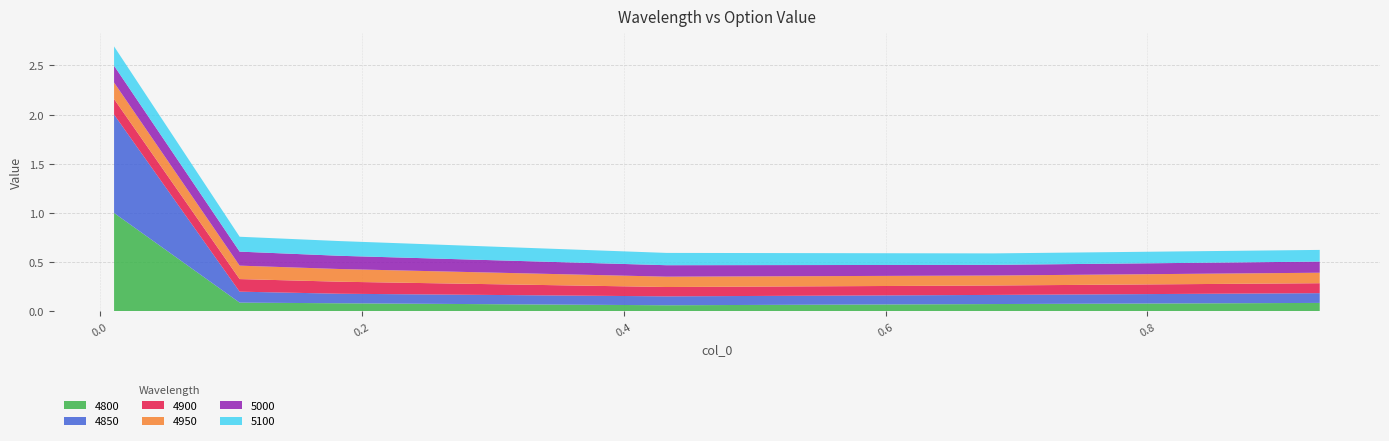

Reading left to right, extract all data points from this chart.

4800: 0.01095890410958904=1.0	0.1068493150684932=0.1	0.1835616438356164=0.1	0.4328767123287671=0.1	0.6821917808219178=0.1	0.9315068493150684=0.1
4850: 0.01095890410958904=1.0	0.1068493150684932=0.1	0.1835616438356164=0.1	0.4328767123287671=0.1	0.6821917808219178=0.1	0.9315068493150684=0.1
4900: 0.01095890410958904=0.2	0.1068493150684932=0.1	0.1835616438356164=0.1	0.4328767123287671=0.1	0.6821917808219178=0.1	0.9315068493150684=0.1
4950: 0.01095890410958904=0.2	0.1068493150684932=0.1	0.1835616438356164=0.1	0.4328767123287671=0.1	0.6821917808219178=0.1	0.9315068493150684=0.1
5000: 0.01095890410958904=0.2	0.1068493150684932=0.1	0.1835616438356164=0.1	0.4328767123287671=0.1	0.6821917808219178=0.1	0.9315068493150684=0.1
5100: 0.01095890410958904=0.2	0.1068493150684932=0.2	0.1835616438356164=0.1	0.4328767123287671=0.1	0.6821917808219178=0.1	0.9315068493150684=0.1